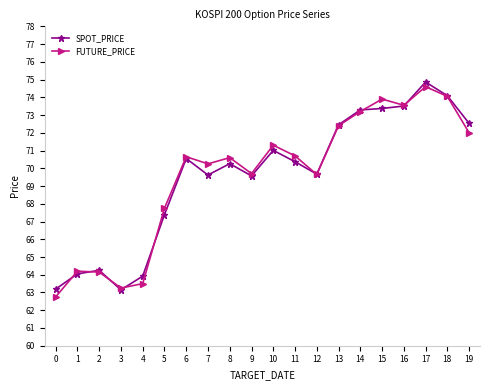

What value does the SPOT_PRICE series have at 15?

73.4